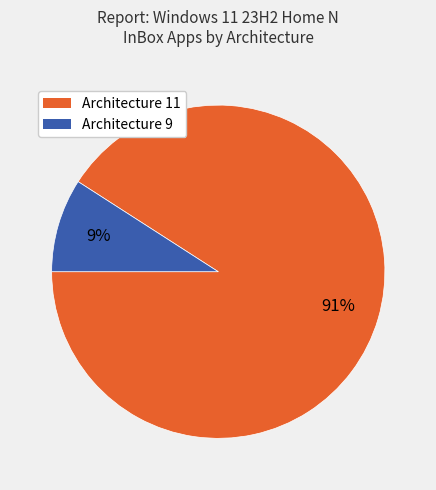

Which slice is the smallest?

Architecture 9